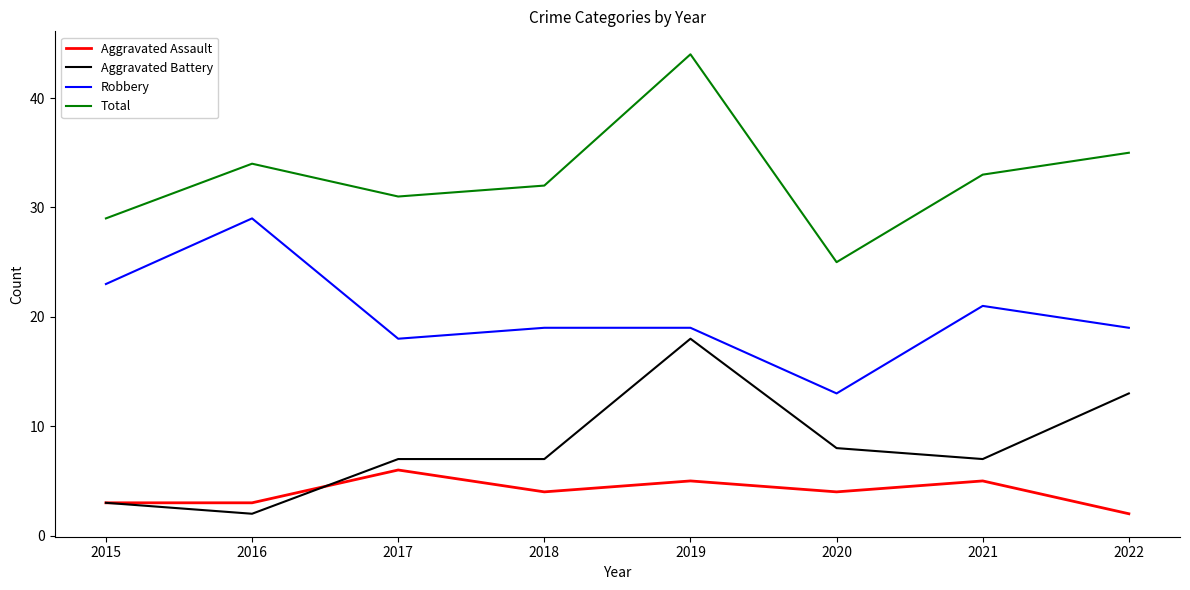

At which label does Aggravated Assault reach its minimum?

2022